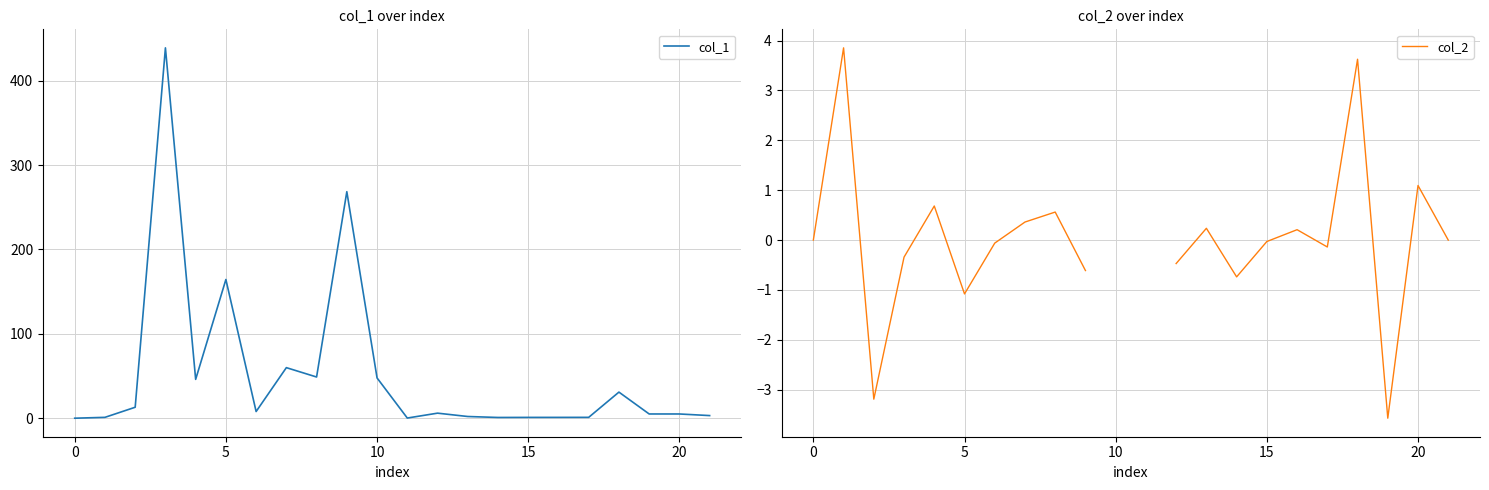

Count the number of data series in this chart.

2